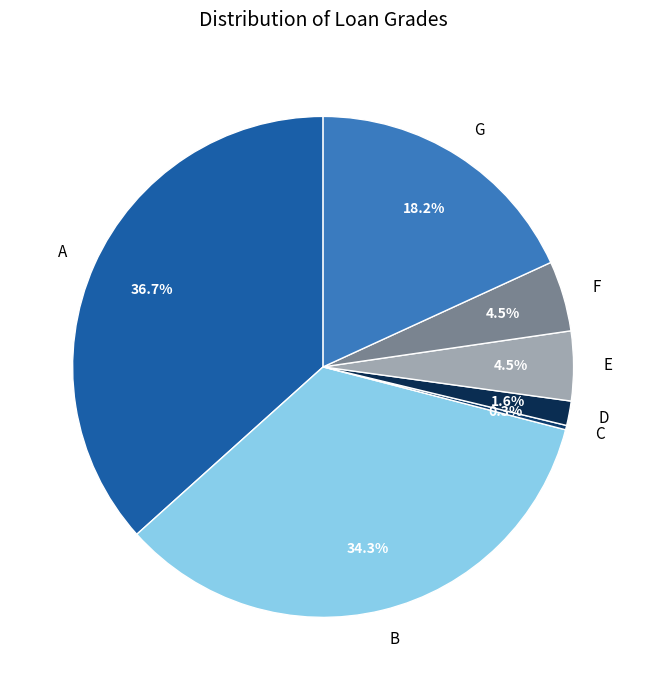

How many segments does this pie chart have?

7